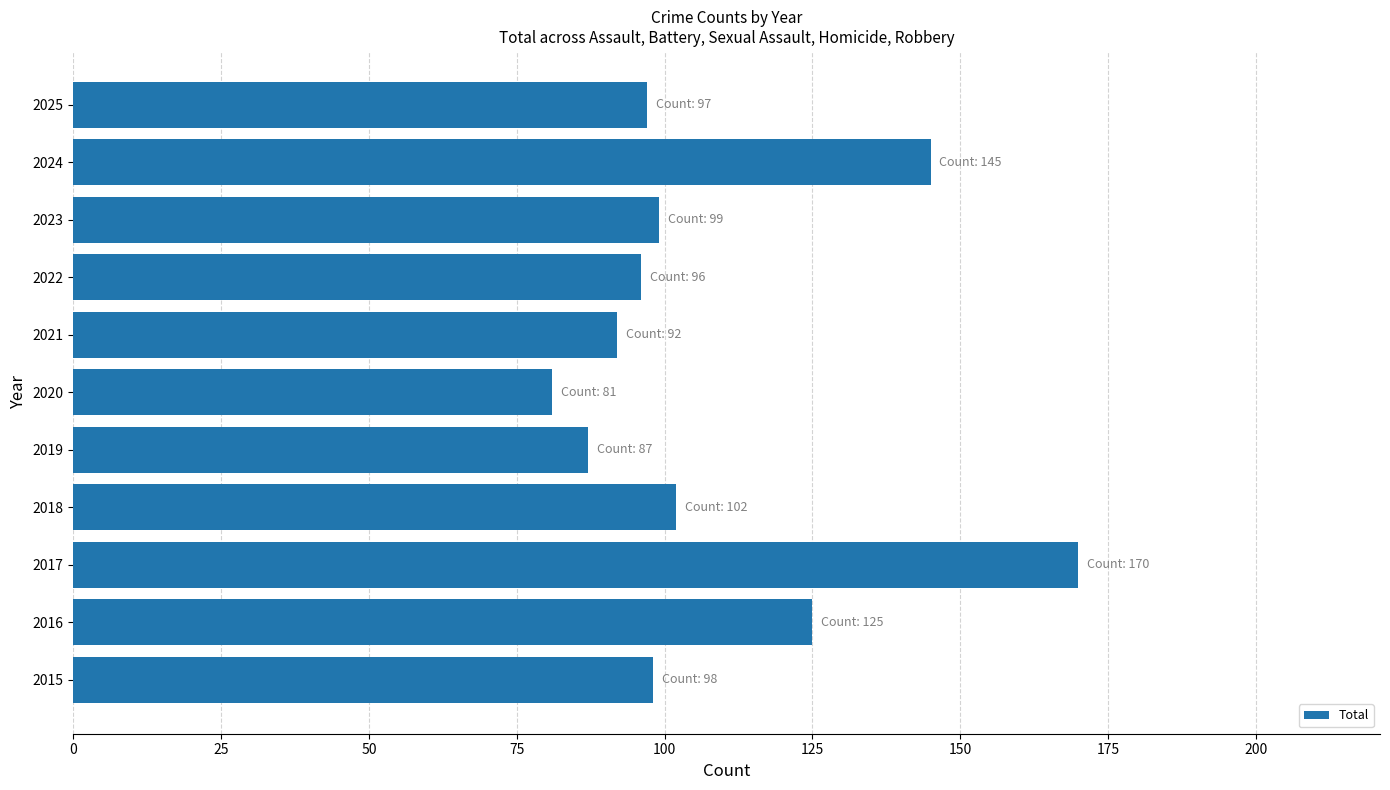

How many bars are there in total?

11